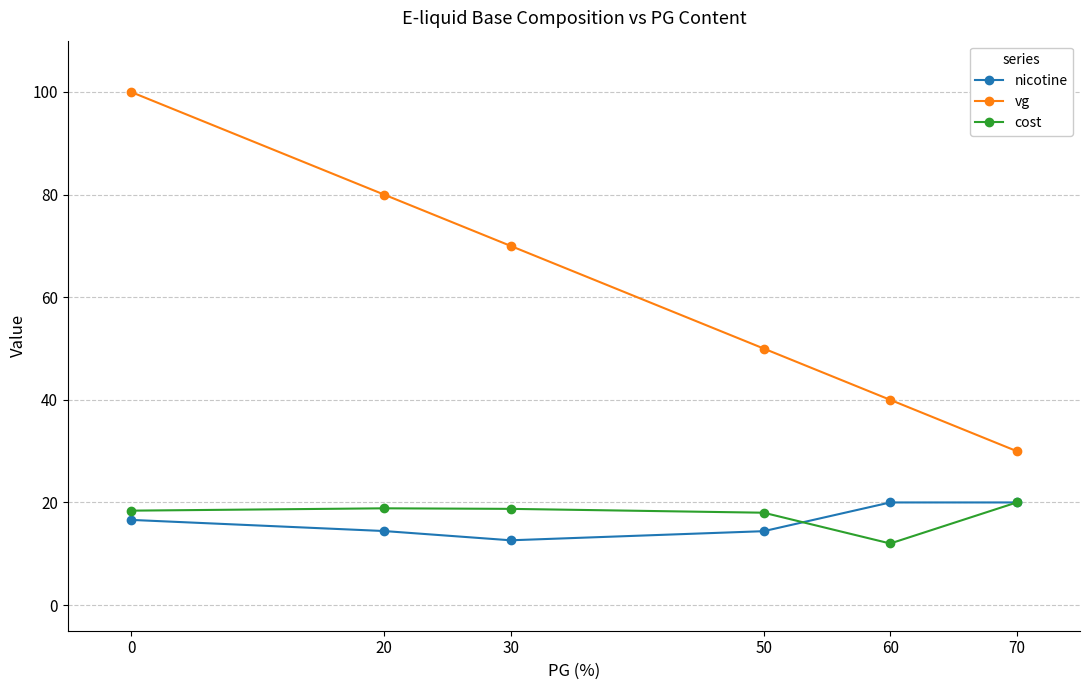

True or false: cost has more than 2 points higher than both neighbors.

False